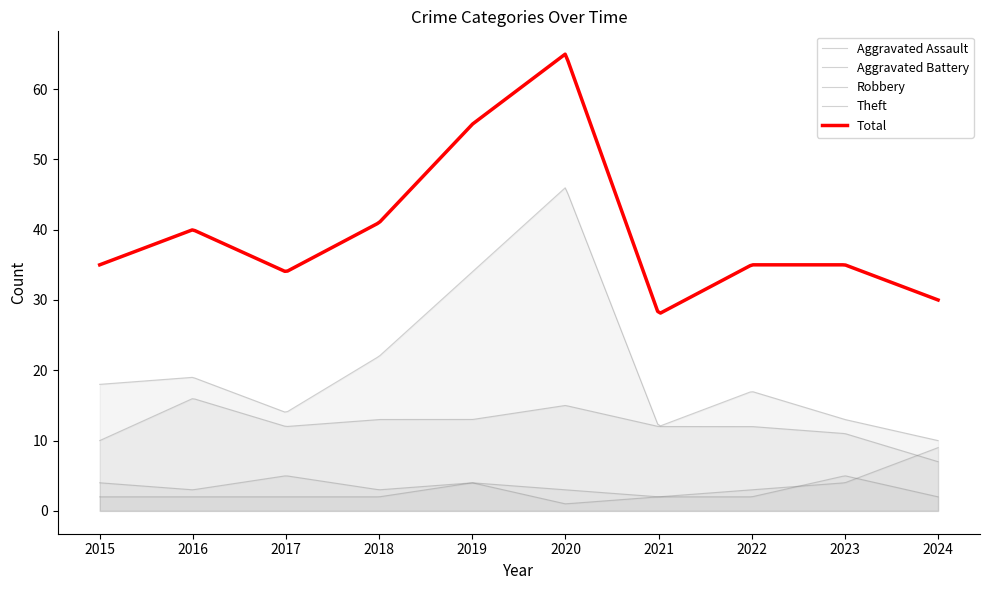

How many lines are shown in the chart?

5